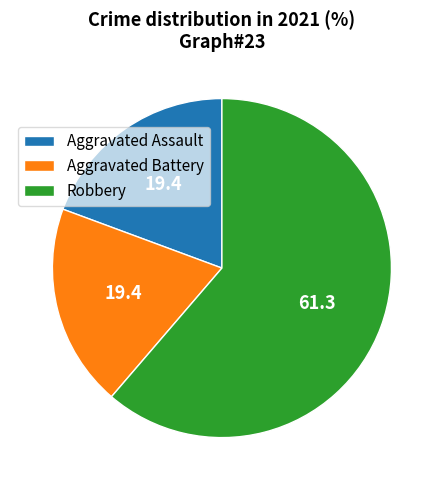

How many segments does this pie chart have?

3